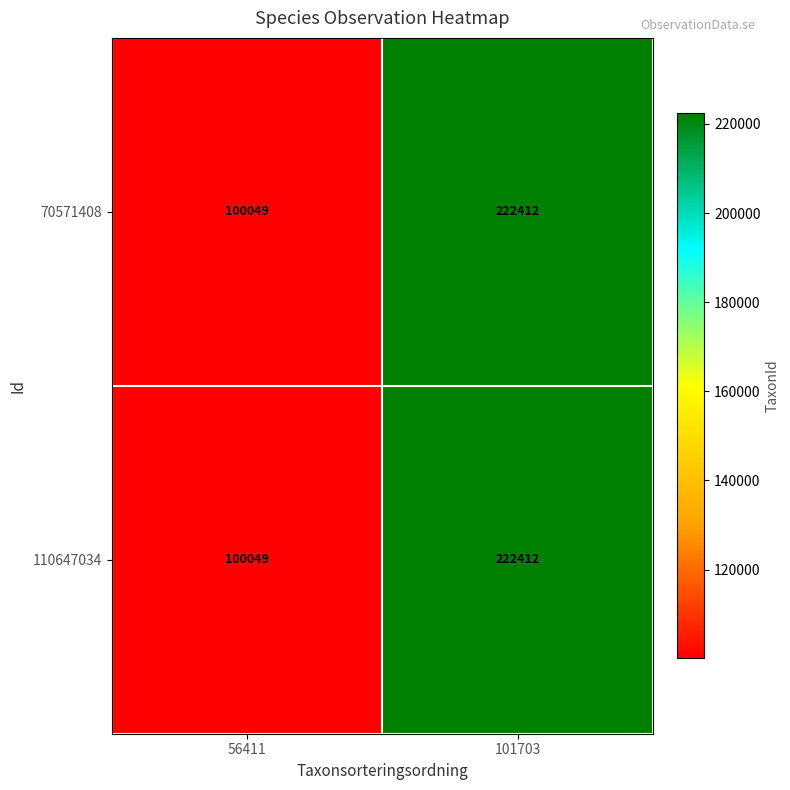

Is the value of 110647034 at 56411 greater than the value of 70571408 at 101703?

No